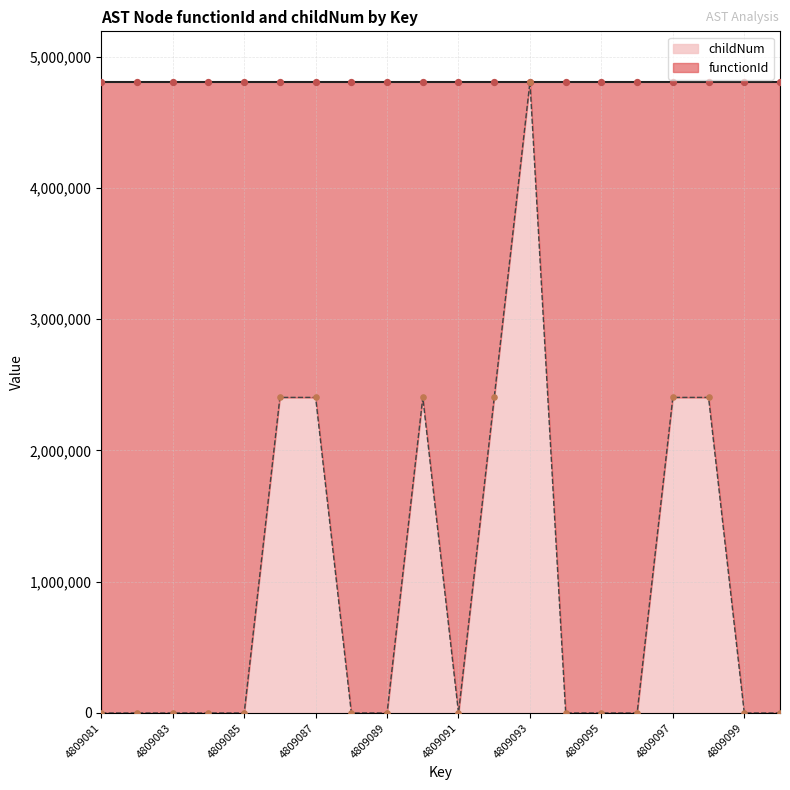

Which has a higher value, 4809100 or 4809091?

4809100